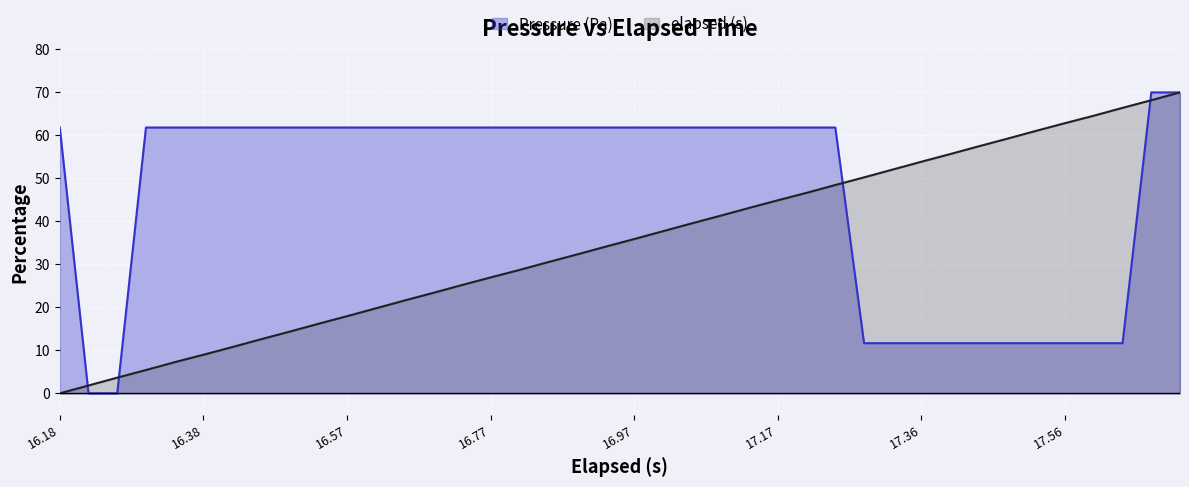

What is the sum of the elapsed (s) values at 12 and 23?

62.9